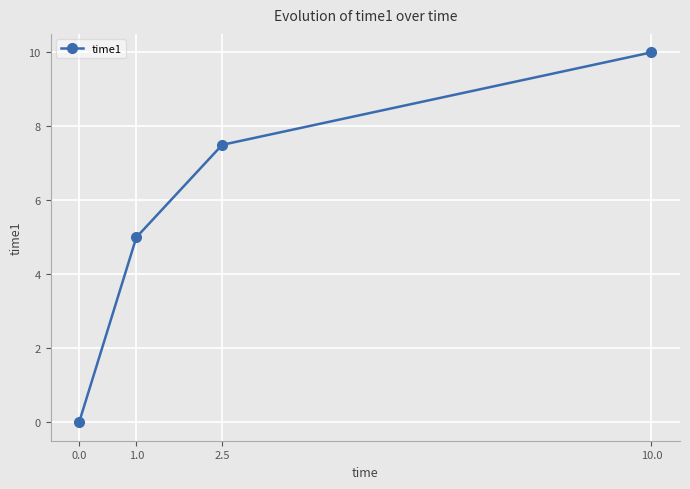

True or false: the data shows 10.0 at 10.0.

True